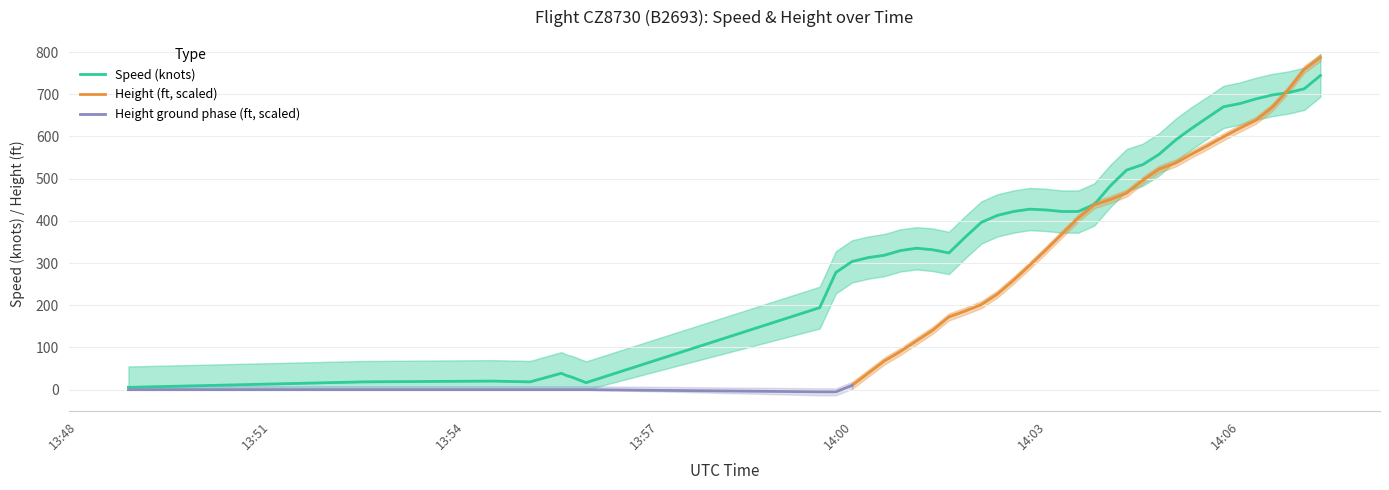

What is the difference between the maximum and second lowest values?

727.8